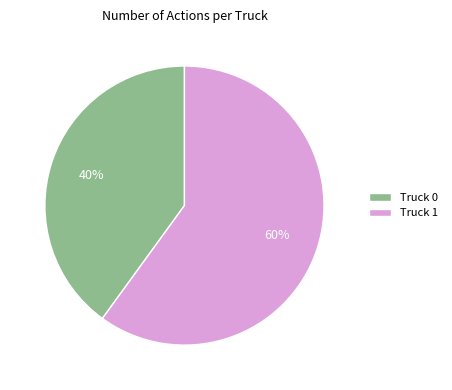

To the nearest percent, what percentage of the pie is Truck 1?

60%